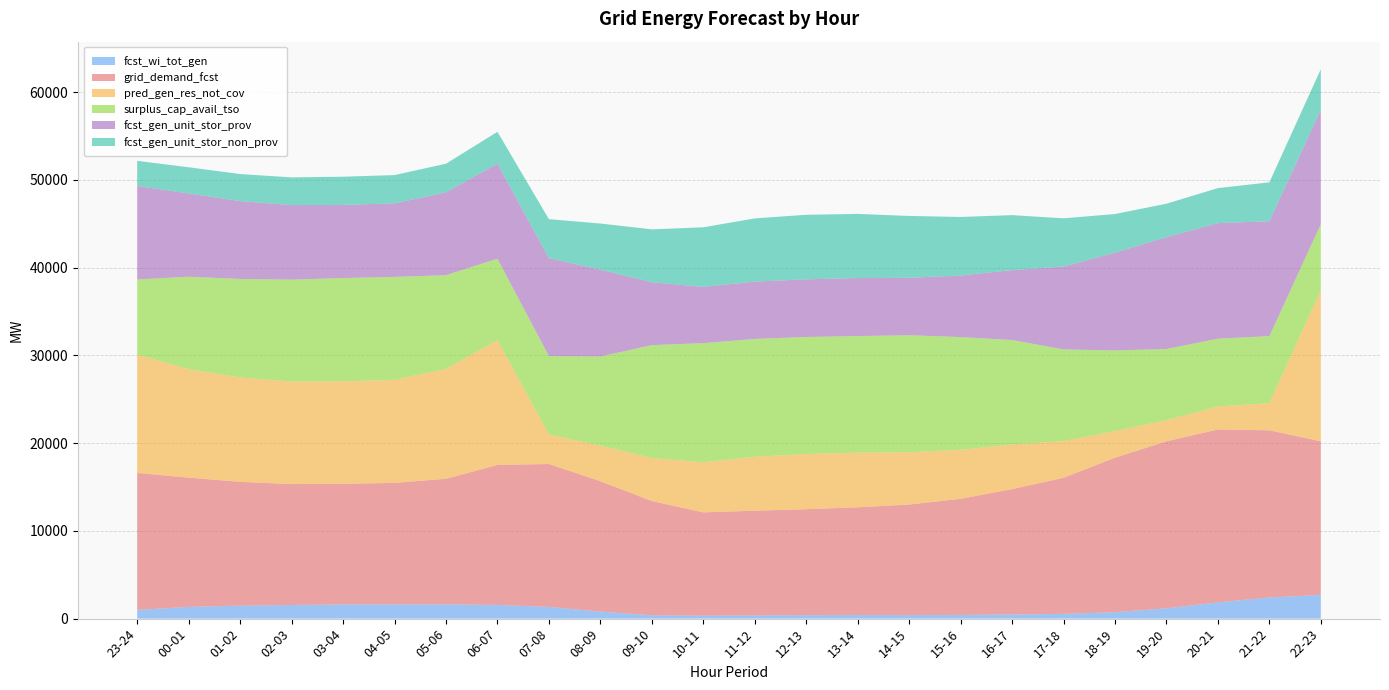

Reading left to right, what are all the values shown in this chart?

fcst_wi_tot_gen: 23-24=994	00-01=1343	01-02=1479	02-03=1555	03-04=1610	04-05=1622	05-06=1621	06-07=1561	07-08=1337	08-09=801	09-10=386	10-11=330	11-12=367	12-13=401	13-14=410	14-15=405	15-16=422	16-17=470	17-18=544	18-19=736	19-20=1176	20-21=1855	21-22=2411	22-23=2709
grid_demand_fcst: 23-24=15611	00-01=14721	01-02=14109	02-03=13778	03-04=13753	04-05=13847	05-06=14316	06-07=15949	07-08=16284	08-09=14860	09-10=13016	10-11=11778	11-12=11937	12-13=12068	13-14=12278	14-15=12594	15-16=13230	16-17=14289	17-18=15502	18-19=17604	19-20=19032	20-21=19703	21-22=19053	22-23=17497
pred_gen_res_not_cov: 23-24=13483	00-01=12362	01-02=11896	02-03=11693	03-04=11680	04-05=11739	05-06=12534	06-07=14233	07-08=3362	08-09=4047	09-10=4905	10-11=5710	11-12=6149	12-13=6288	13-14=6229	14-15=5967	15-16=5585	16-17=5095	17-18=4178	18-19=3041	19-20=2410	20-21=2627	21-22=3090	22-23=17257
surplus_cap_avail_tso: 23-24=8565	00-01=10542	01-02=11231	02-03=11607	03-04=11775	04-05=11734	05-06=10669	06-07=9279	07-08=8945	08-09=10164	09-10=12864	10-11=13581	11-12=13421	12-13=13340	13-14=13287	14-15=13332	15-16=12852	16-17=11897	17-18=10460	18-19=9183	19-20=8112	20-21=7720	21-22=7641	22-23=7496
fcst_gen_unit_stor_prov: 23-24=10652	00-01=9487	01-02=8867	02-03=8496	03-04=8330	04-05=8381	05-06=9448	06-07=10829	07-08=11148	08-09=9904	09-10=7168	10-11=6409	11-12=6531	12-13=6573	13-14=6609	14-15=6543	15-16=7016	16-17=7966	17-18=9441	18-19=11145	19-20=12741	20-21=13168	21-22=13092	22-23=13039
fcst_gen_unit_stor_non_prov: 23-24=2866	00-01=2982	01-02=3084	02-03=3158	03-04=3214	04-05=3225	05-06=3256	06-07=3628	07-08=4451	08-09=5252	09-10=6024	10-11=6790	11-12=7207	12-13=7354	13-14=7310	14-15=7050	15-16=6670	16-17=6267	17-18=5496	18-19=4400	19-20=3814	20-21=3991	21-22=4434	22-23=4623